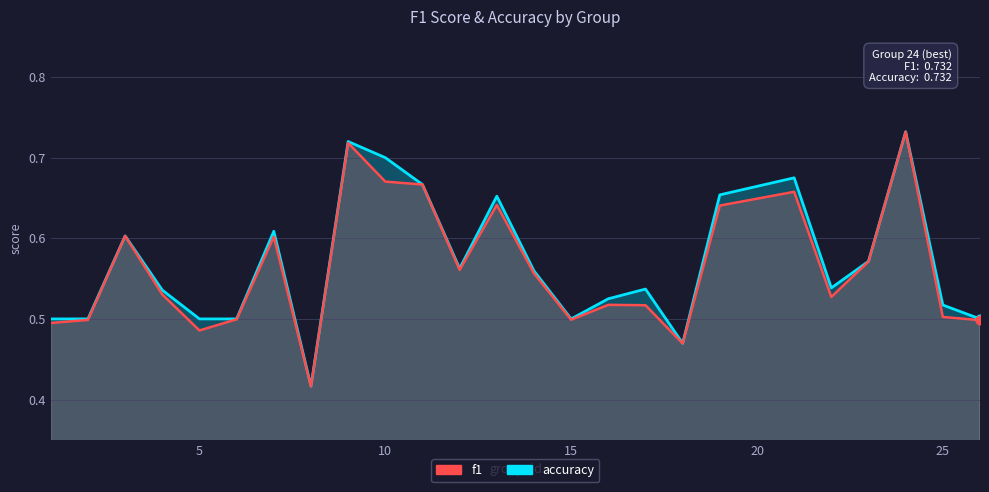

Which series reaches the minimum Y coordinate?

f1